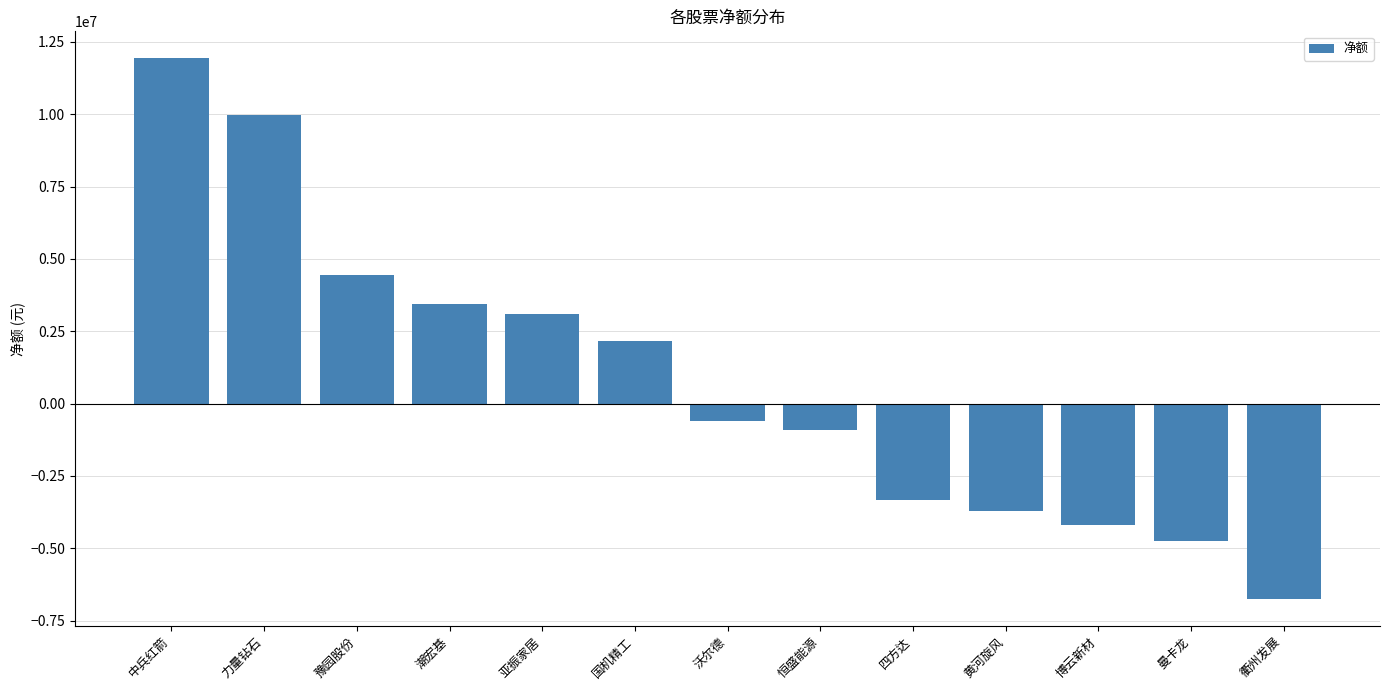

Rank the categories by value from highest to lowest.

中兵红箭, 力量钻石, 豫园股份, 潮宏基, 亚振家居, 国机精工, 沃尔德, 恒盛能源, 四方达, 黄河旋风, 博云新材, 曼卡龙, 衢州发展